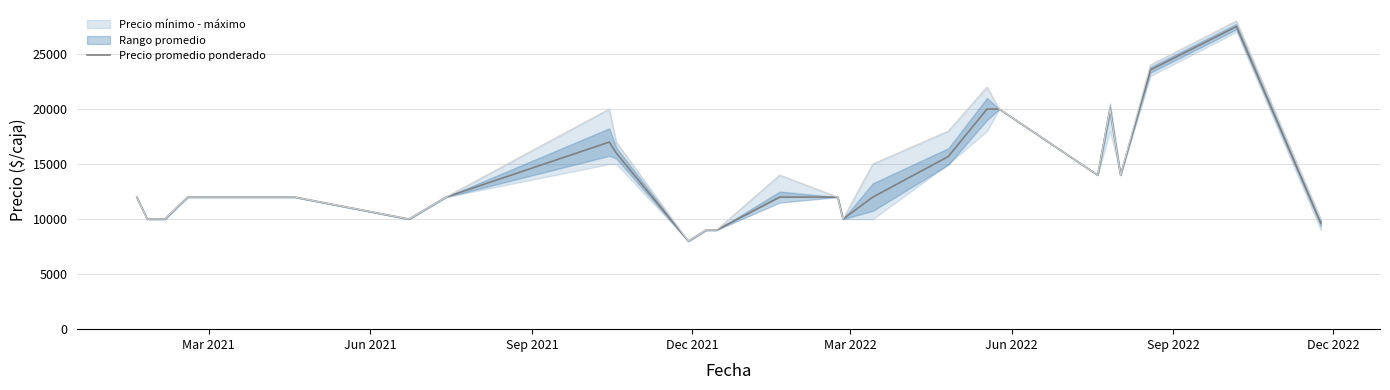

Does the chart have visible grid lines?

Yes